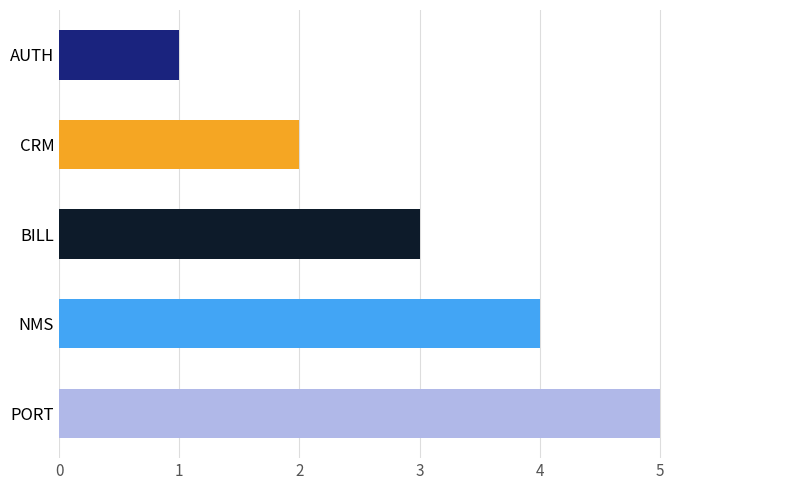

Rank the categories by value from lowest to highest.

AUTH, CRM, BILL, NMS, PORT